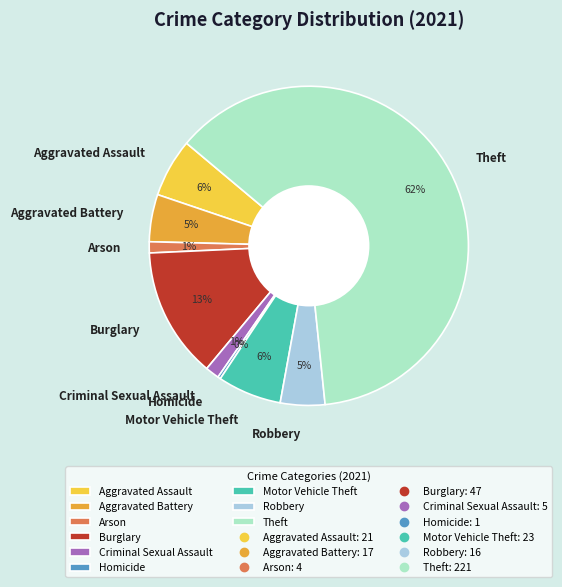

What is the largest slice in the pie chart?

Theft